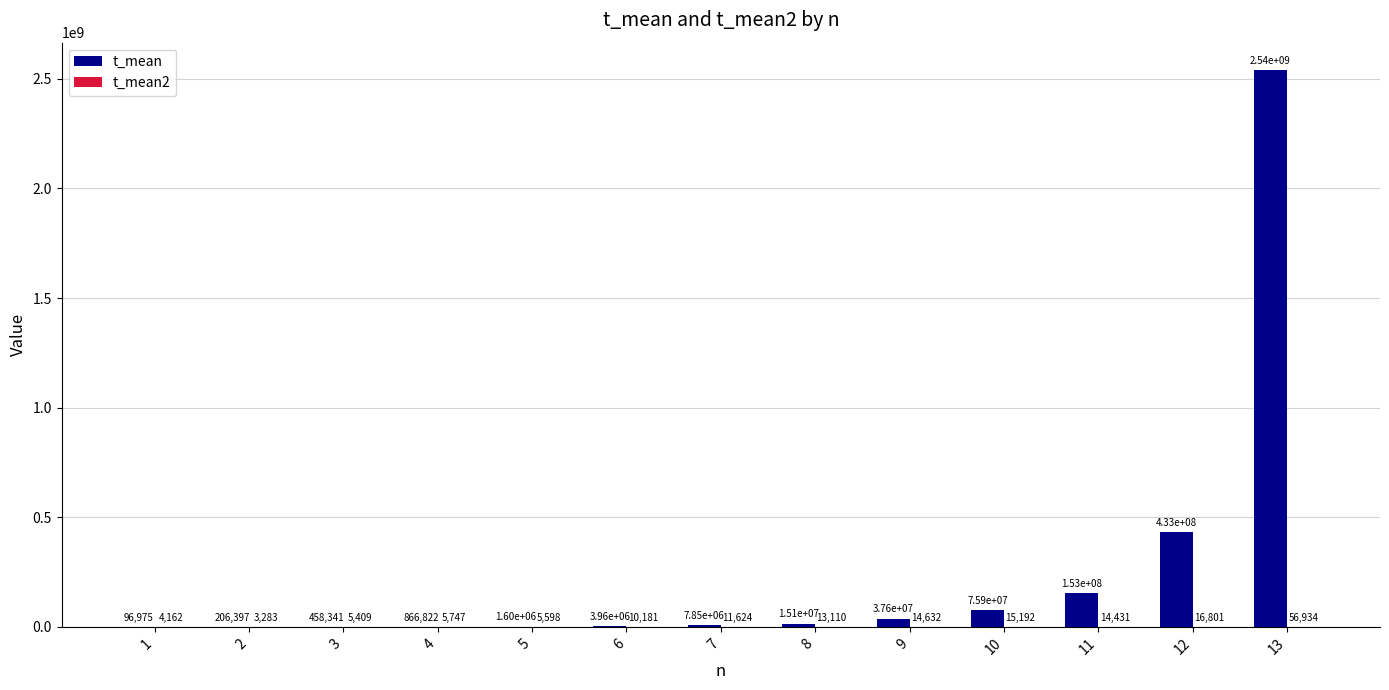

Between 3 and 11, which series saw the biggest shift?

t_mean